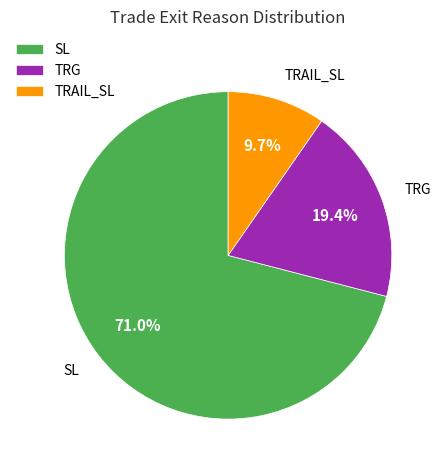

To the nearest percent, what portion does TRAIL_SL represent?

10%